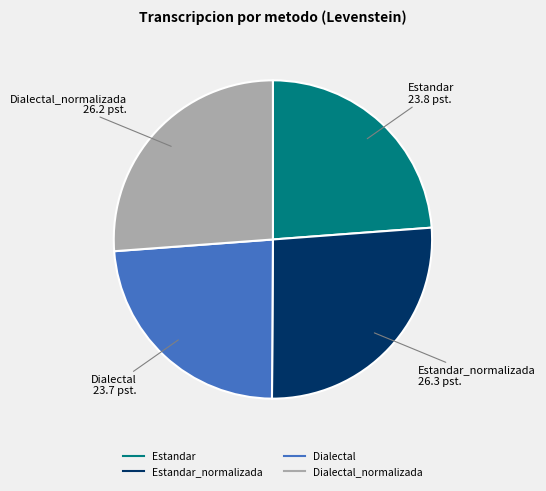

Is there any slice that represents more than half of the pie?

No